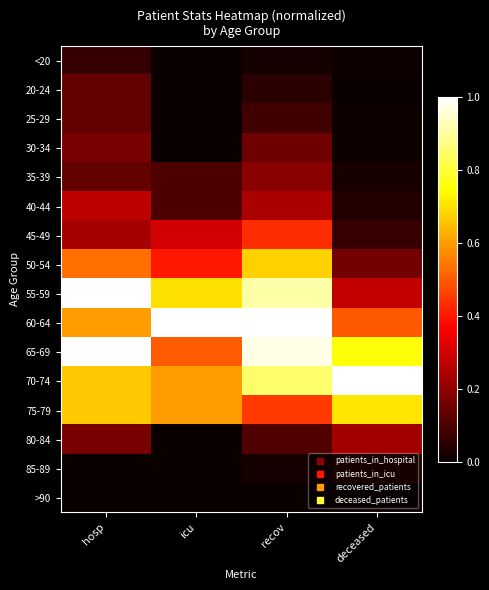

Reading left to right, transcribe all the data shown in this chart.

<20: hosp=0.1	icu=0.0	recov=0.0	deceased=0.0
20-24: hosp=0.1	icu=0.0	recov=0.0	deceased=0.0
25-29: hosp=0.1	icu=0.0	recov=0.1	deceased=0.0
30-34: hosp=0.2	icu=0.0	recov=0.1	deceased=0.0
35-39: hosp=0.1	icu=0.1	recov=0.2	deceased=0.0
40-44: hosp=0.3	icu=0.1	recov=0.2	deceased=0.0
45-49: hosp=0.2	icu=0.3	recov=0.4	deceased=0.1
50-54: hosp=0.5	icu=0.4	recov=0.7	deceased=0.2
55-59: hosp=1.0	icu=0.7	recov=0.9	deceased=0.3
60-64: hosp=0.6	icu=1.0	recov=1.0	deceased=0.5
65-69: hosp=1.0	icu=0.5	recov=1.0	deceased=0.8
70-74: hosp=0.7	icu=0.6	recov=0.9	deceased=1.0
75-79: hosp=0.7	icu=0.6	recov=0.4	deceased=0.7
80-84: hosp=0.2	icu=0.0	recov=0.1	deceased=0.2
85-89: hosp=0.0	icu=0.0	recov=0.0	deceased=0.0
>90: hosp=0.0	icu=0.0	recov=0.0	deceased=0.0